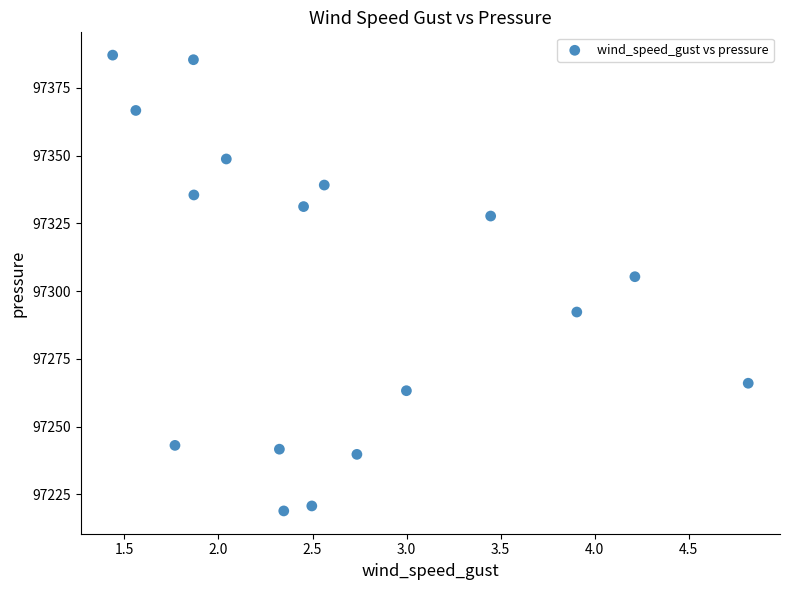

What is the range of X values (max minus min)?

3.4